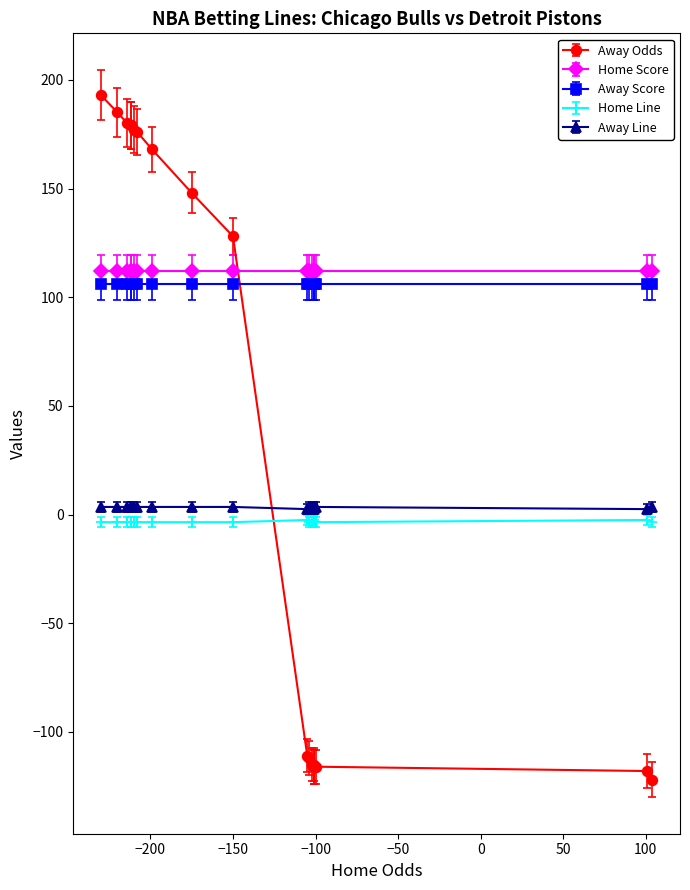

Rank the categories by Away Score value from highest to lowest.

0, 1, 2, 3, 4, 5, 6, 7, 8, 9, 10, 11, 12, 13, 14, 15, 16, 17, 18, 19